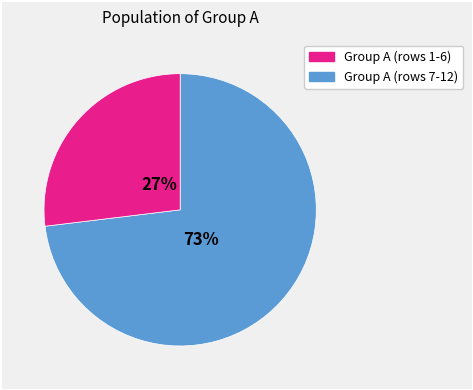

To the nearest percent, what is the average slice percentage?

50%